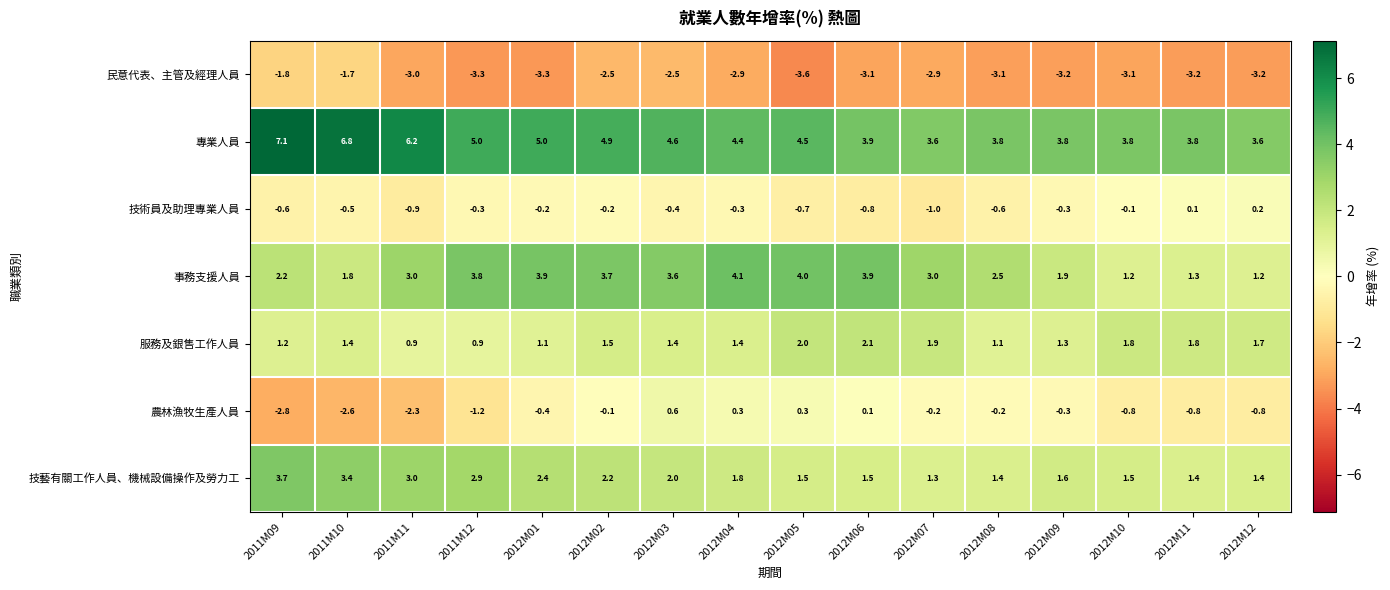

What is the spread (max minus min) of values at 2011M11?

9.2